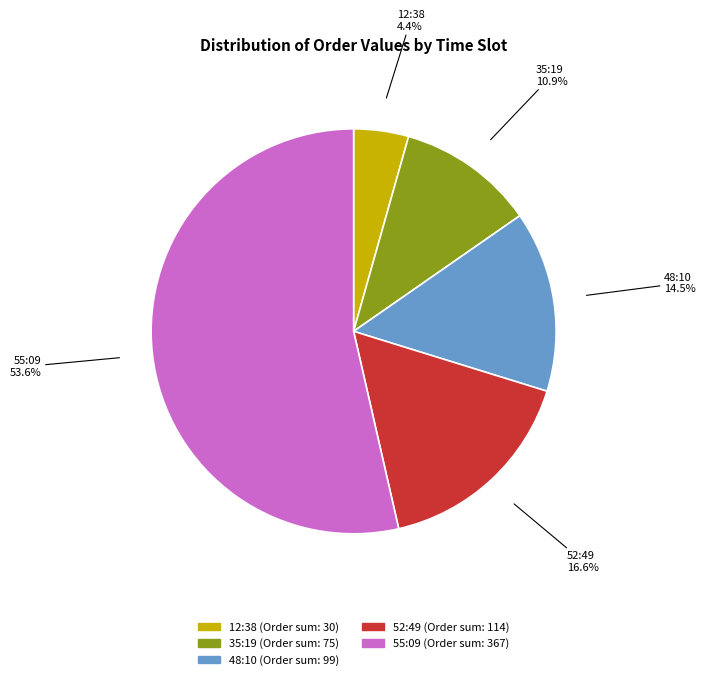

To the nearest percent, what is the difference between the largest and smallest slice percentages?

49%